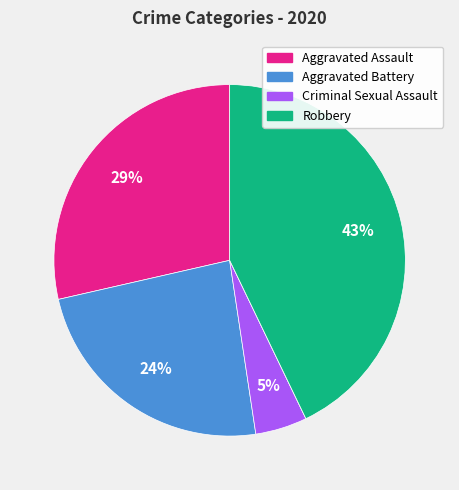

Is there any slice that represents more than half of the pie?

No